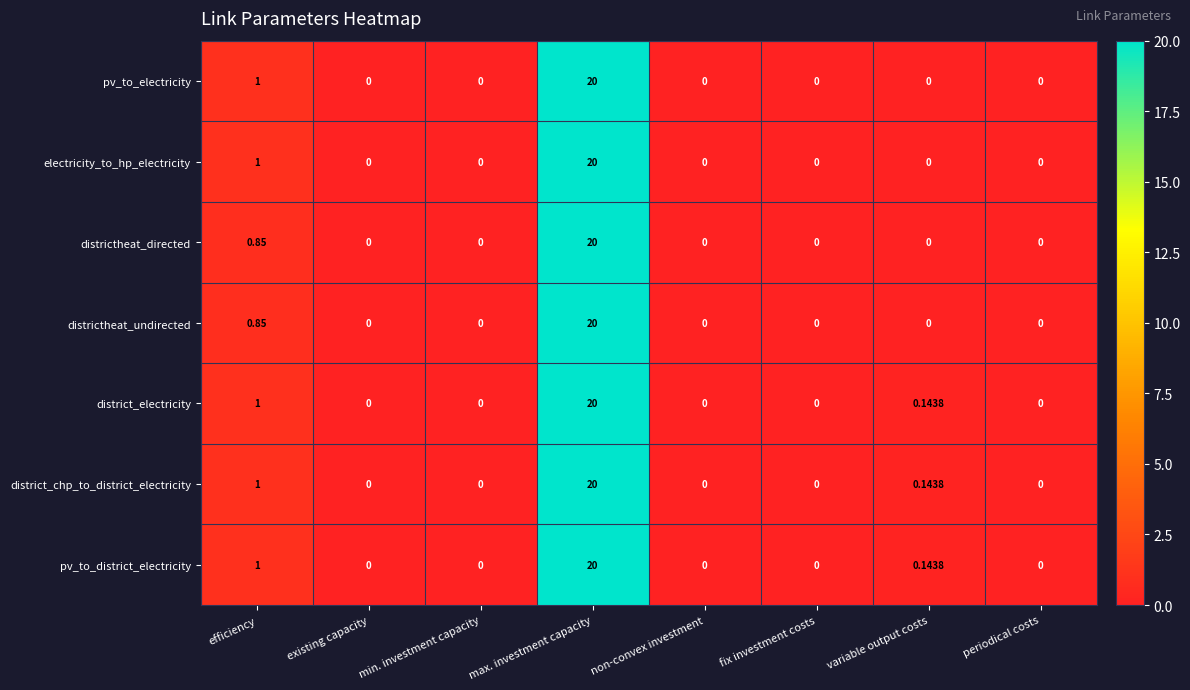

At which category is the sum across all series the highest?

max. investment capacity